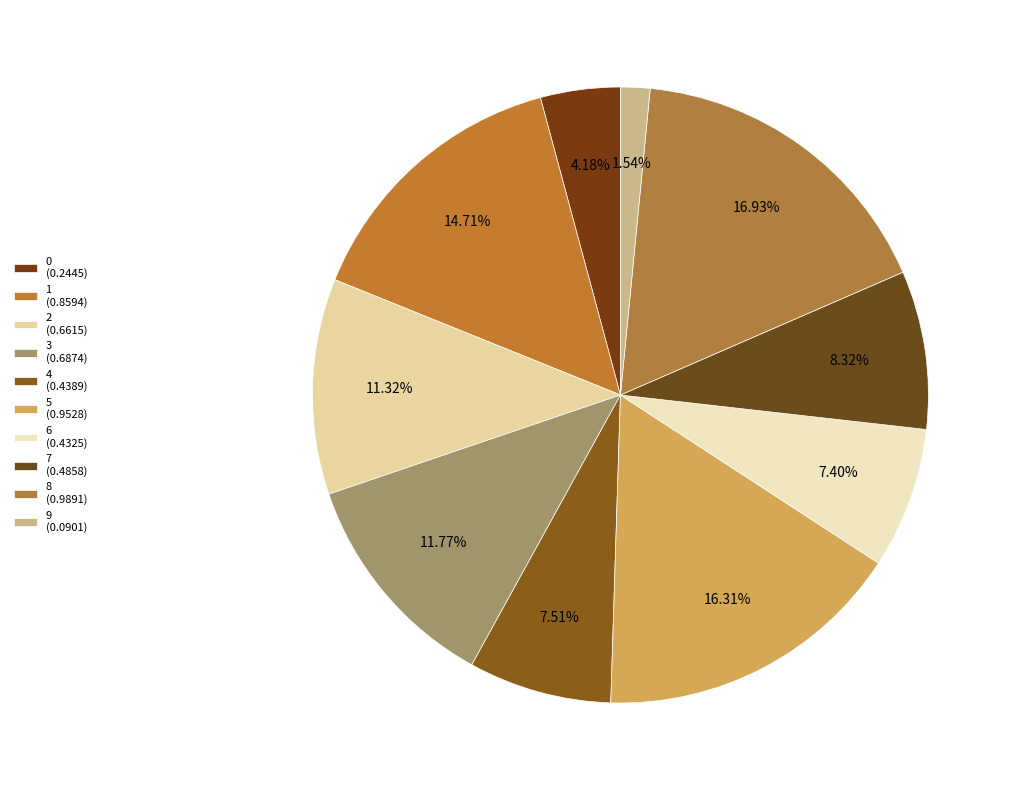

Which has a higher value, 8 or 4?

8